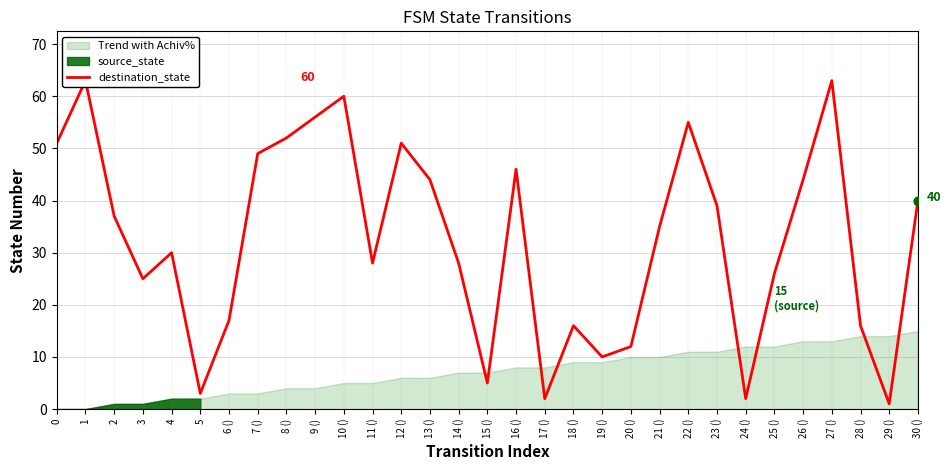

What is the change in value from 10 () to 27 ()?

+3